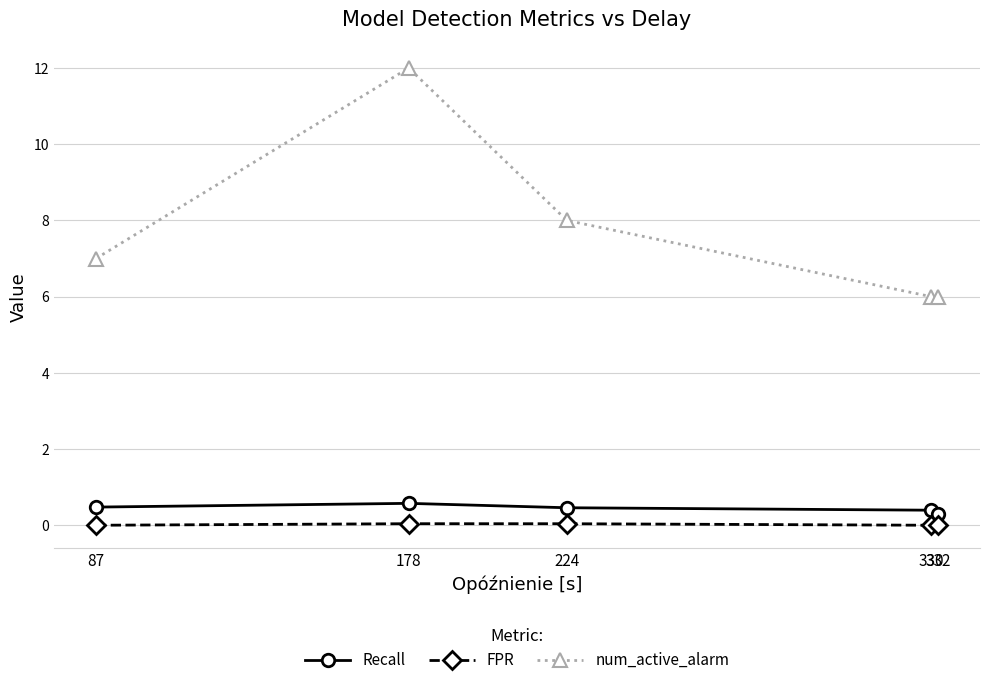

At how many categories does at least one series exceed 2?

5